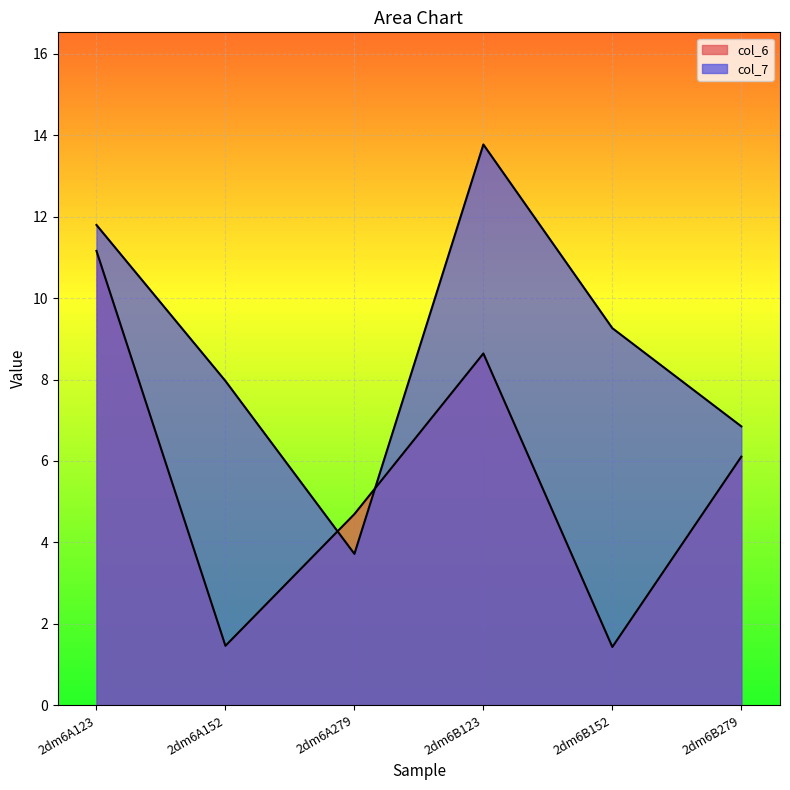

How many times do col_6 and col_7 cross each other?

2